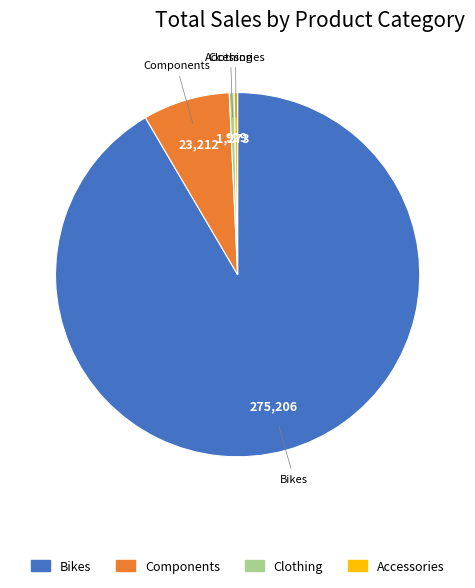

Do Bikes and Clothing together represent more than half of the pie?

Yes